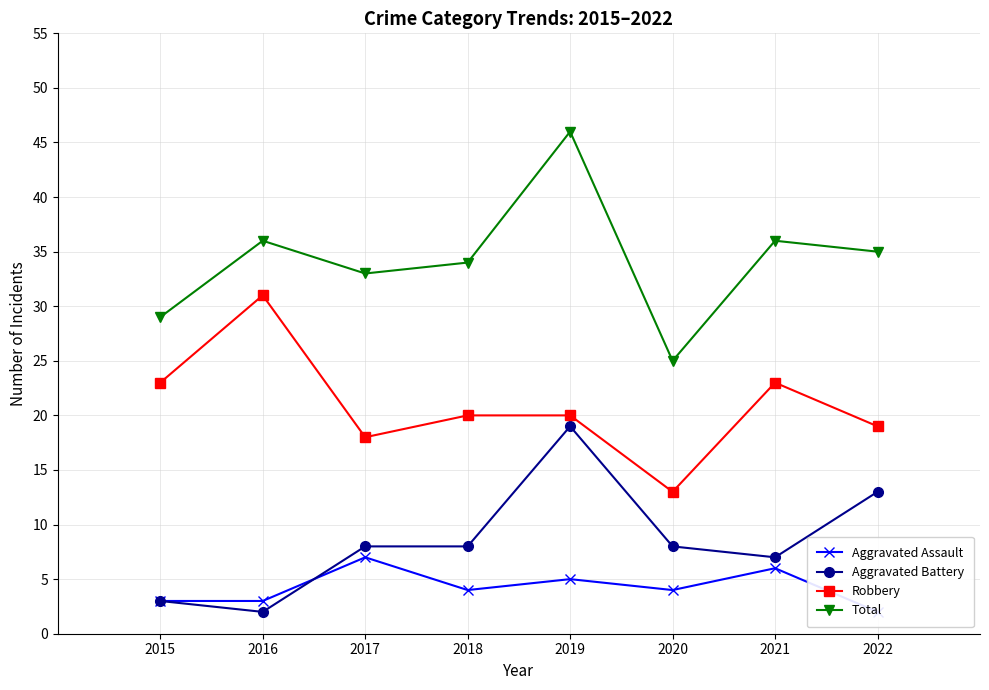

The Total series shows 25 at 2020. True or false?

True